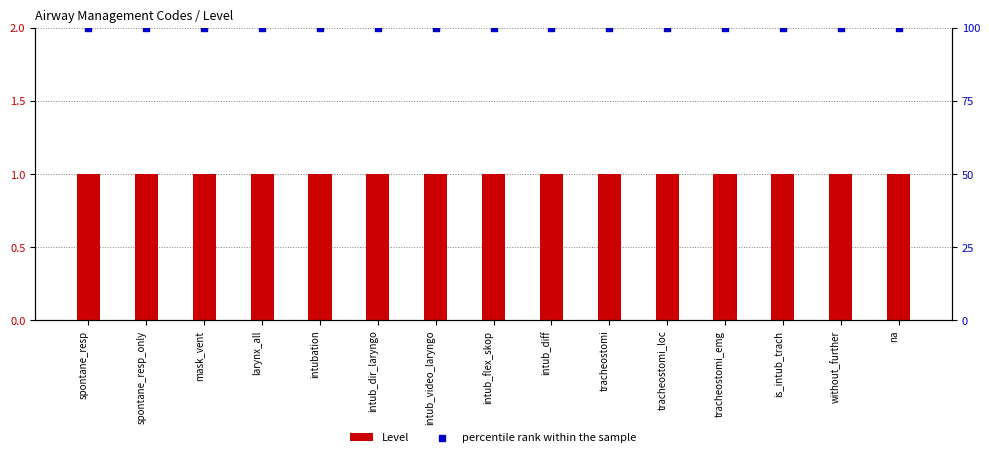

What is the total value across all series at tracheostomi_emg?

101